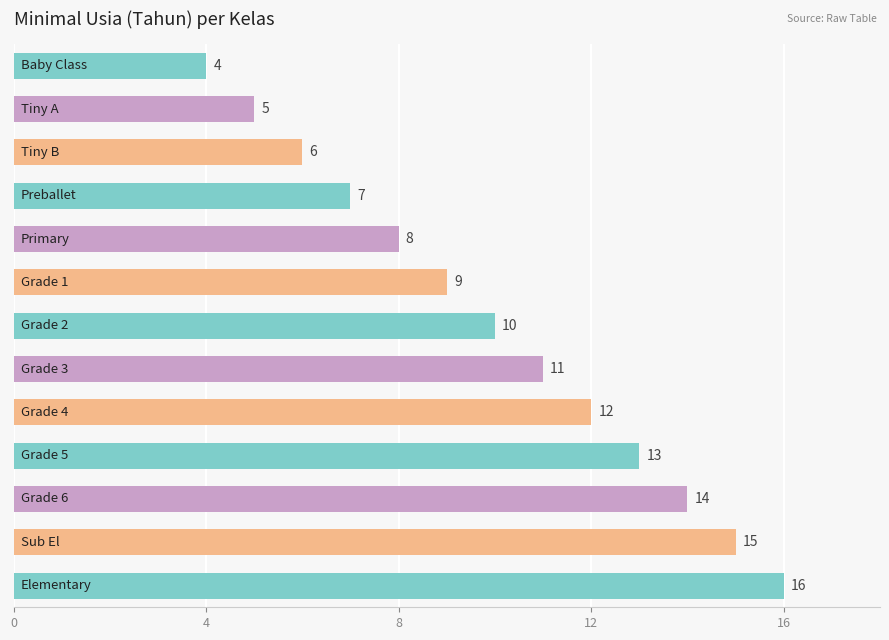

What is the smallest value displayed?

4